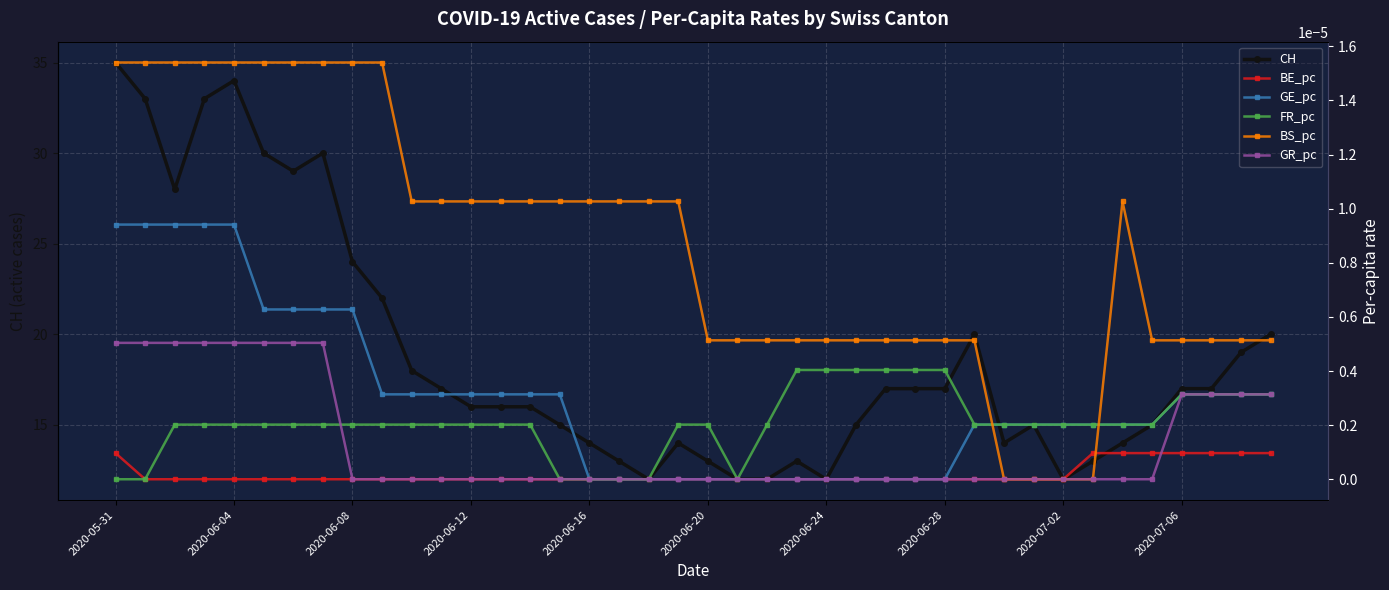

What is the lowest value of the CH series?

12